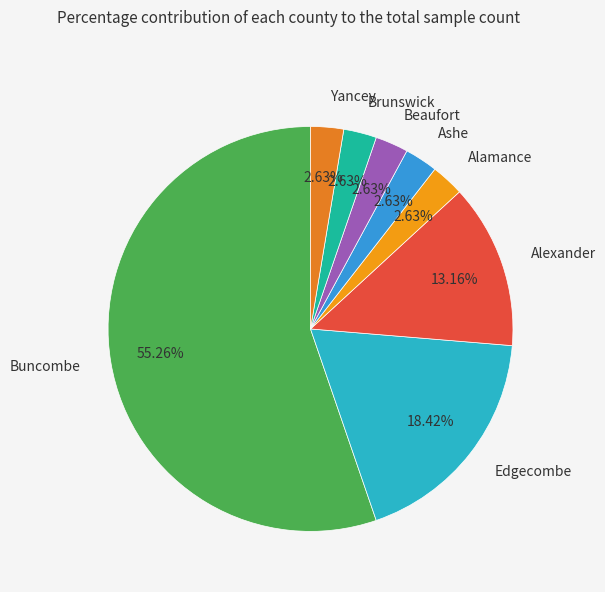

The Beaufort slice represents 3% of the pie. True or false?

True